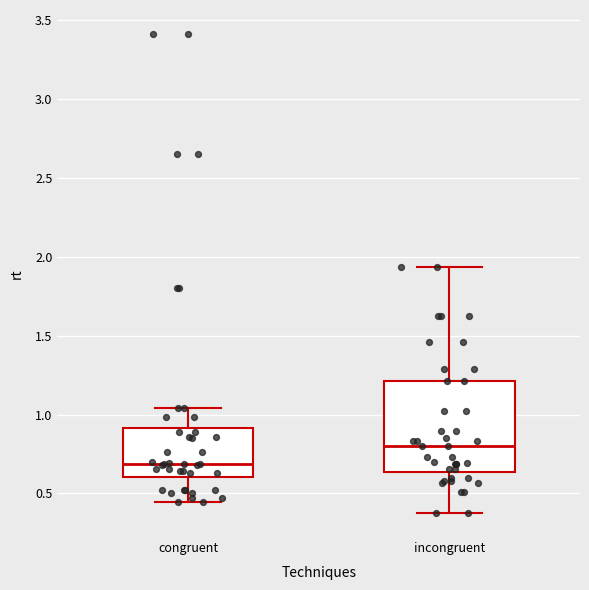

Where is the lower edge of the box for incongruent on the y-axis? The values are not printed on the chart, so give them approximately, as read against the axis.

0.65